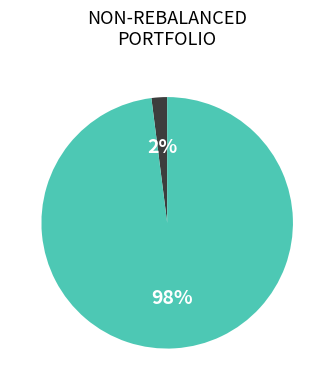

Is there any slice that represents more than half of the pie?

Yes